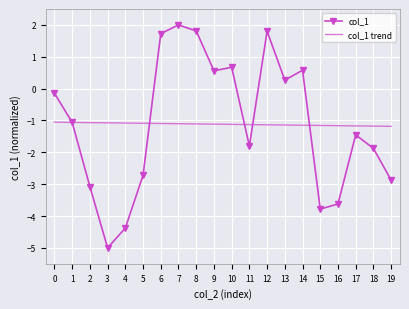

Which series changed the most between 1 and 18?

col_1